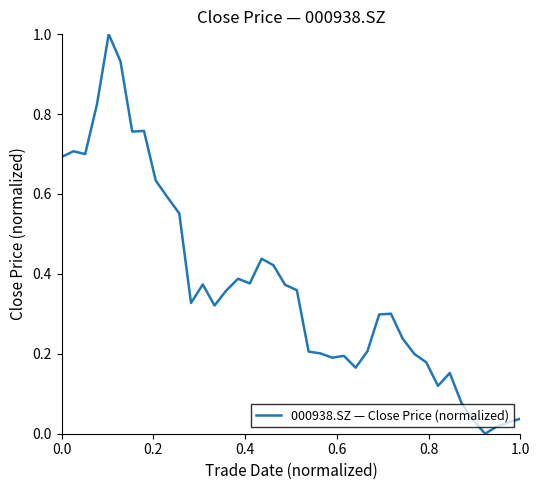

What is the maximum value shown in the chart?

1.0